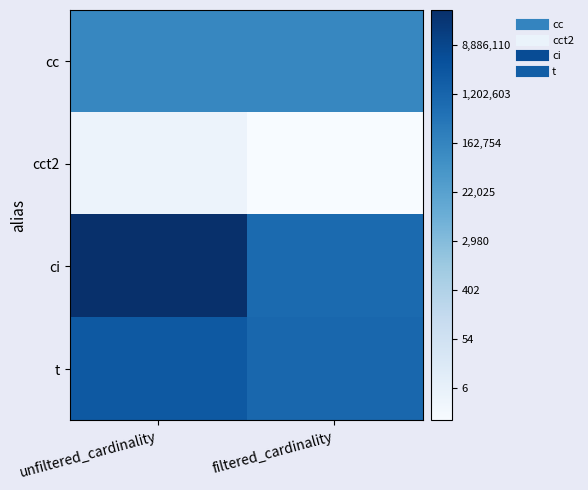

Count the number of data series in this chart.

4